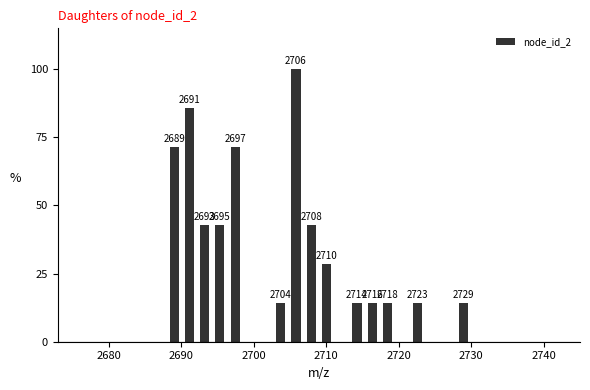

Around what value on the x-axis is the tallest bar? Give the approximate position of its centre, as read against the axis.

2706